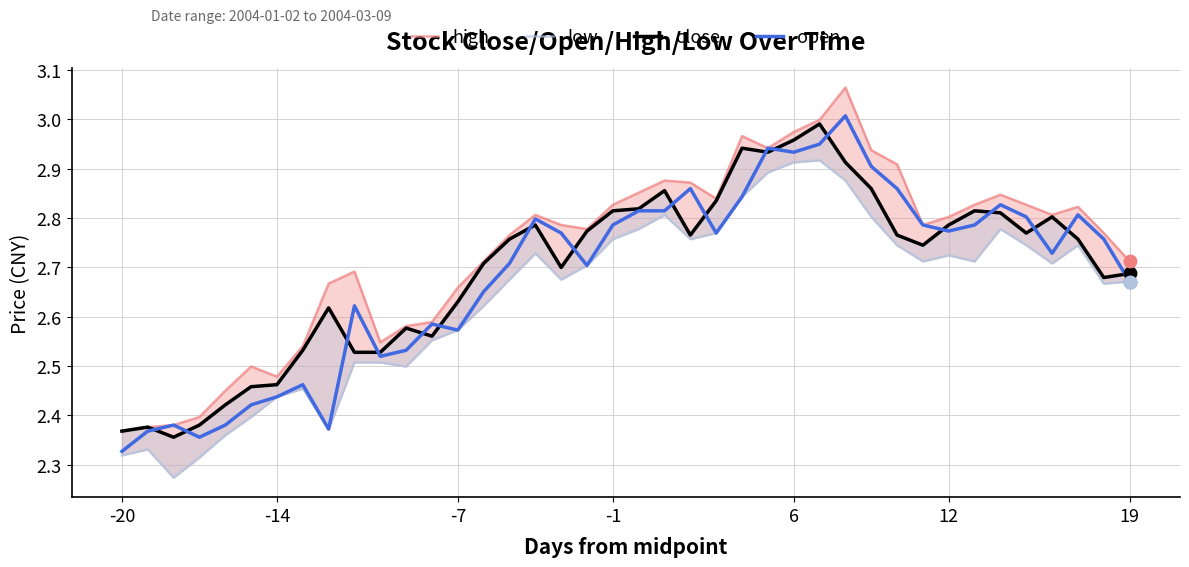

At how many categories does at least one series exceed 2?

40